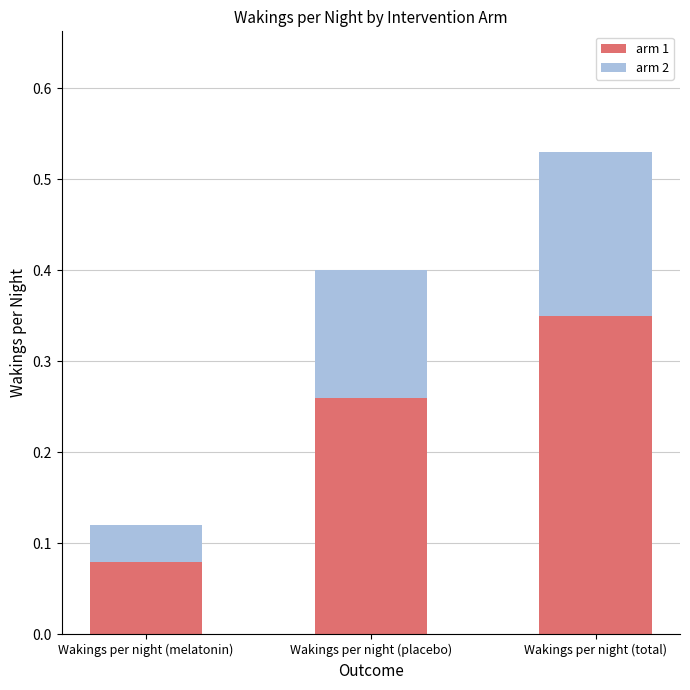

At which category is the sum across all series the highest?

Wakings per night (total)